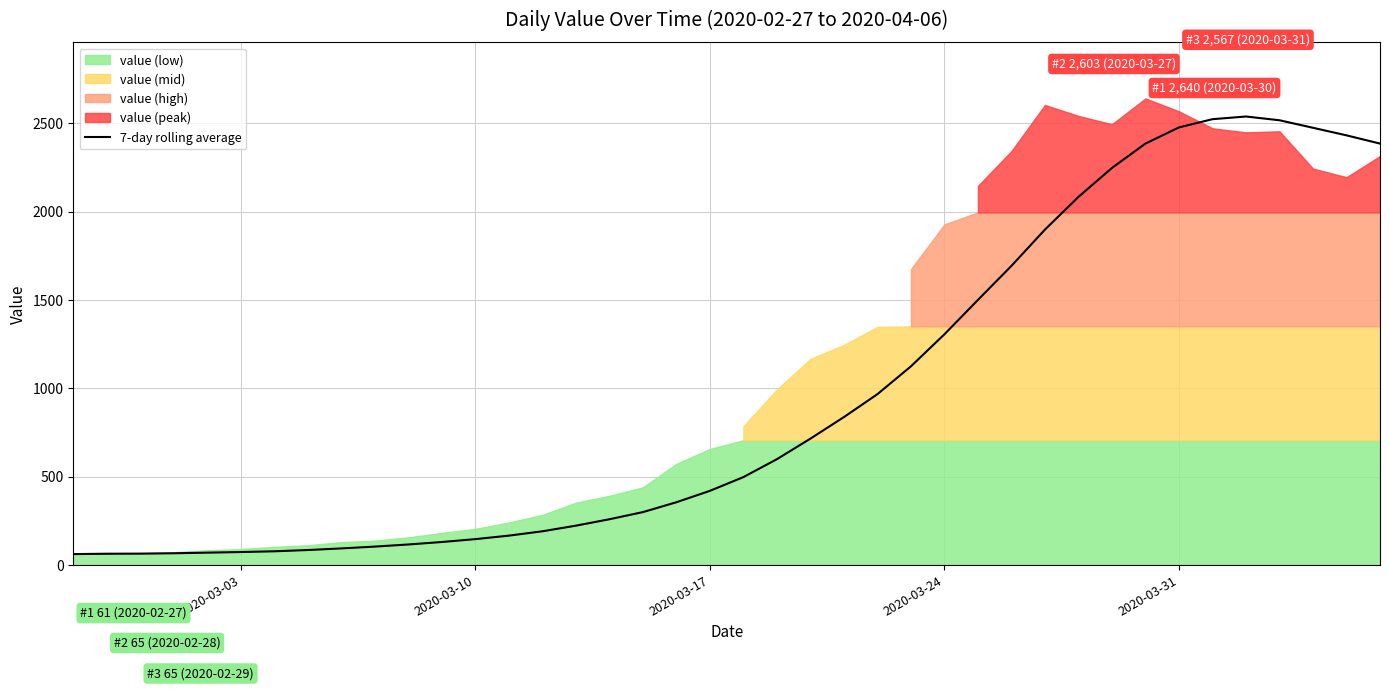

Reading left to right, transcribe all the data shown in this chart.

61.0	63.0	63.7	65.8	69.2	72.7	76.9	84.0	93.1	103.4	115.4	129.4	145.7	165.4	190.0	221.9	258.1	298.6	354.4	419.0	496.7	598.1	714.4	836.4	966.1	1123.6	1305.1	1499.6	1692.3	1897.6	2082.7	2246.6	2384.6	2476.0	2522.6	2537.7	2516.4	2473.9	2431.0	2384.4